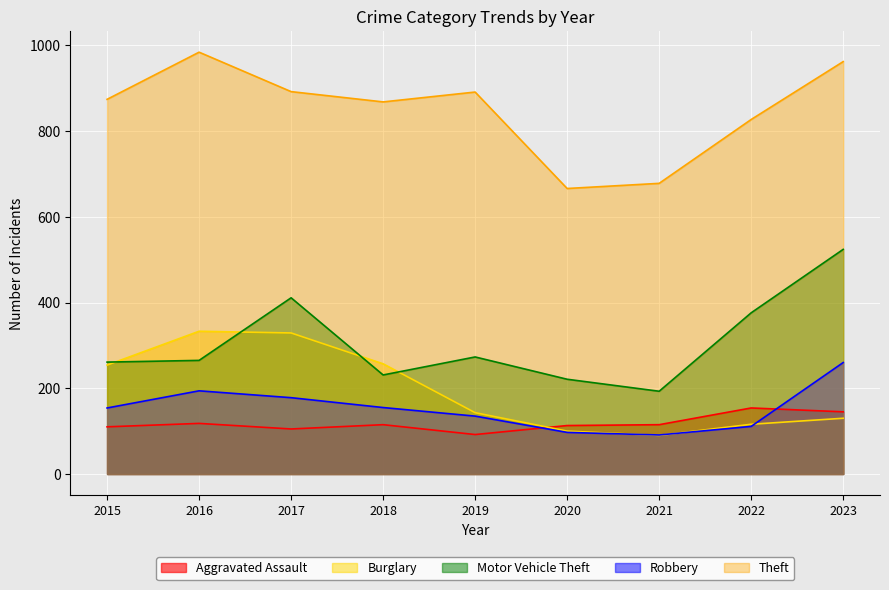

The value of Robbery at 2023 is 150. True or false?

False